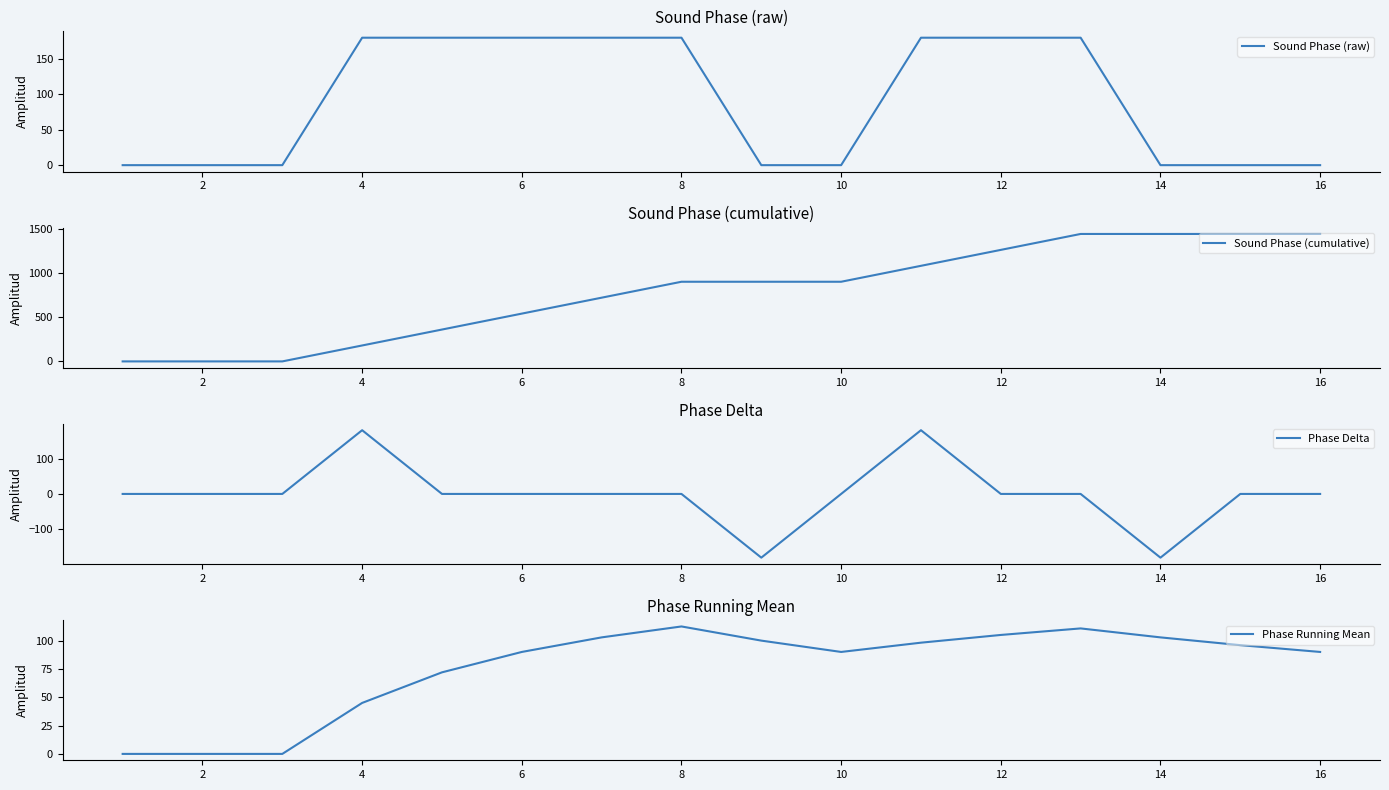

True or false: Sound Phase (raw) has a value of -115 at 14.

False